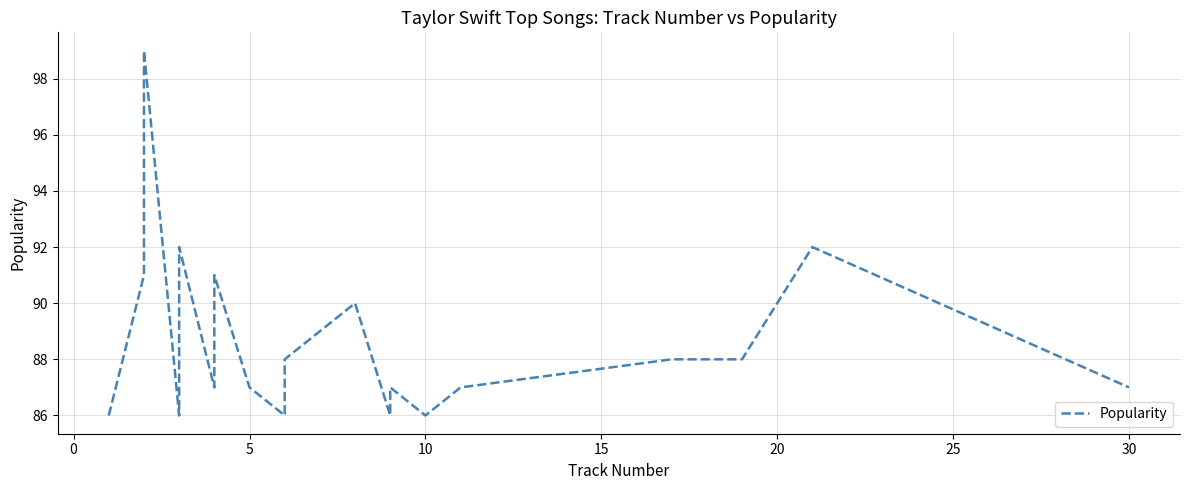

The chart shows a value of 149 at 10. True or false?

False